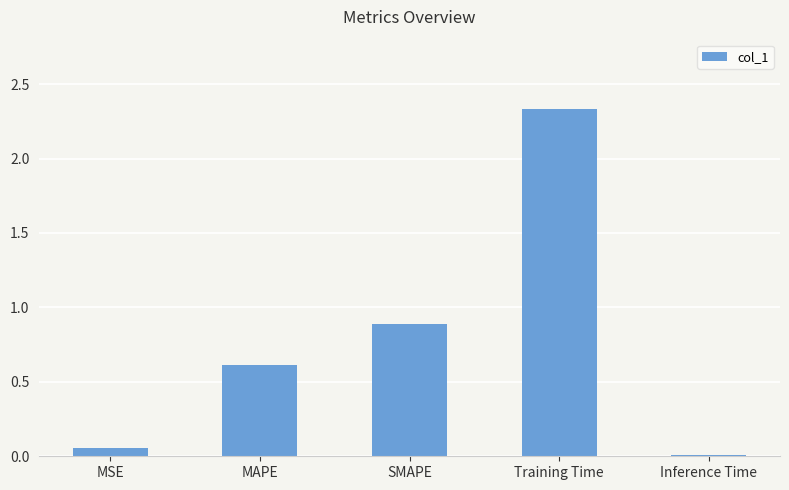

True or false: the data shows 0.9 at SMAPE.

True